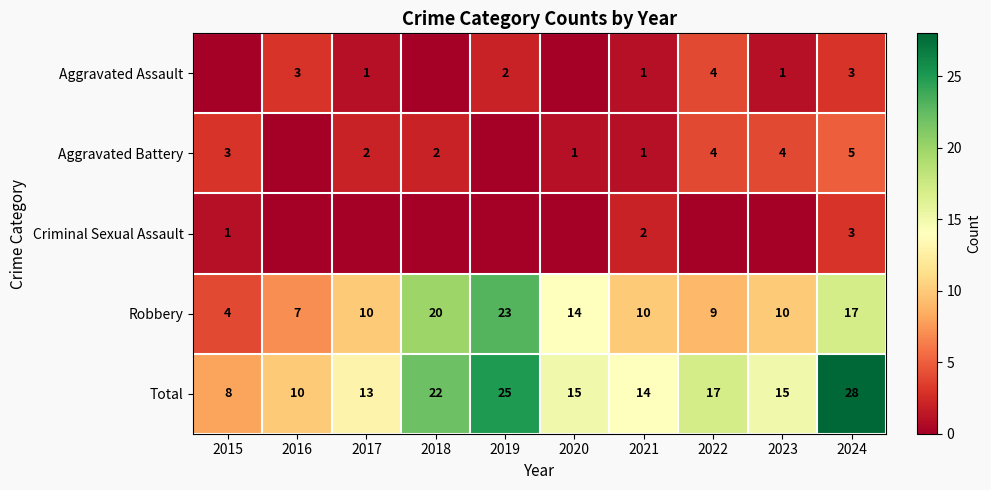

What is the difference between the maximum and minimum values in the Total series?

20